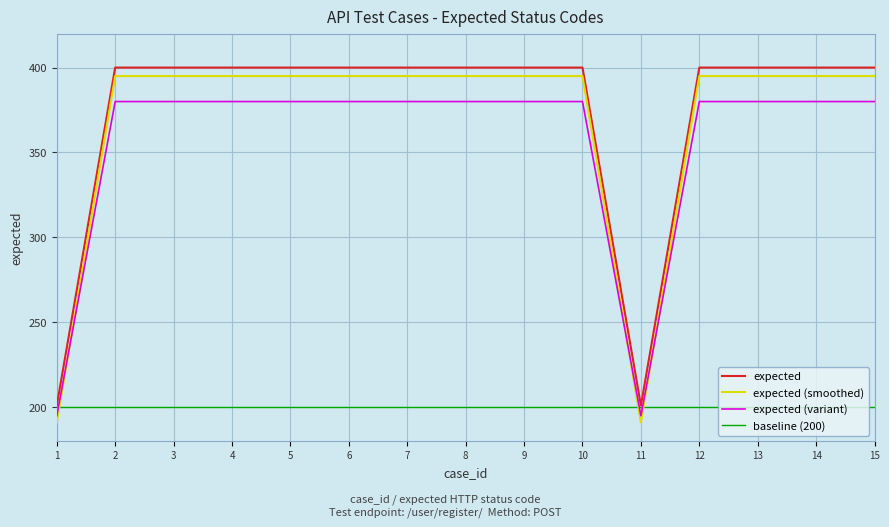

True or false: baseline (200) and expected (variant) cross at least once.

True